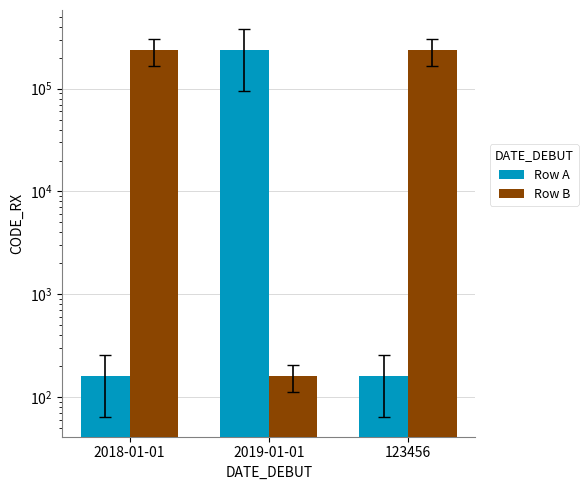

What position from the right is 123456?

1